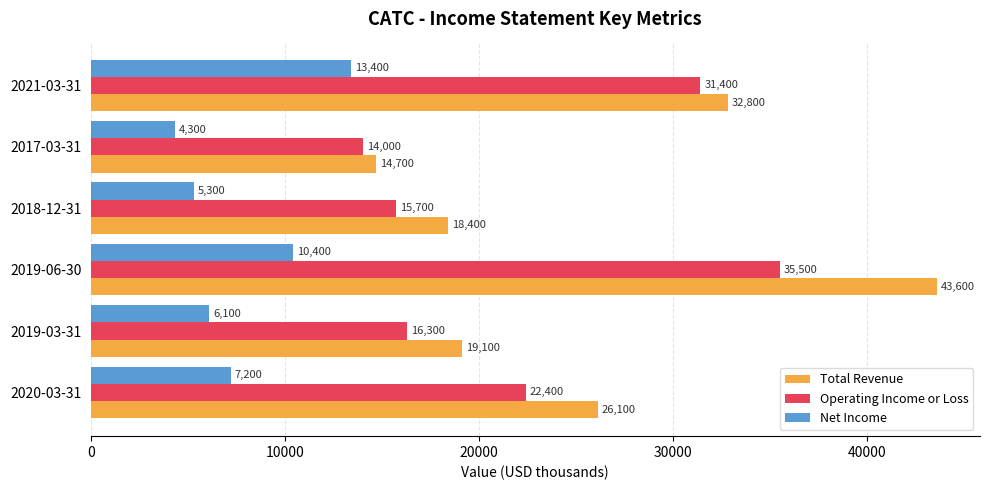

Which label corresponds to the smallest value in the chart?

2017-03-31